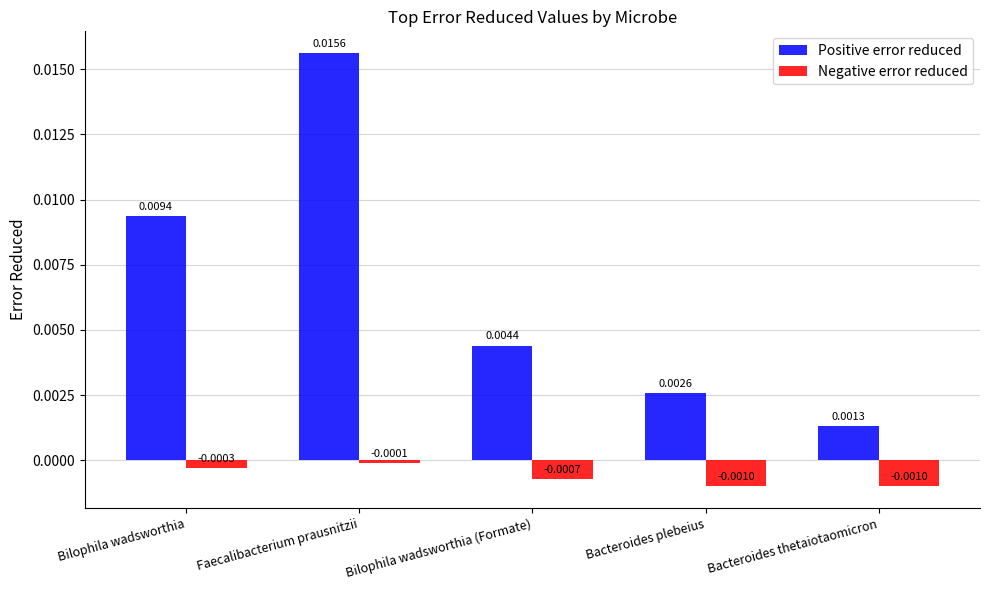

Which series has the largest range (max minus min)?

Positive error reduced